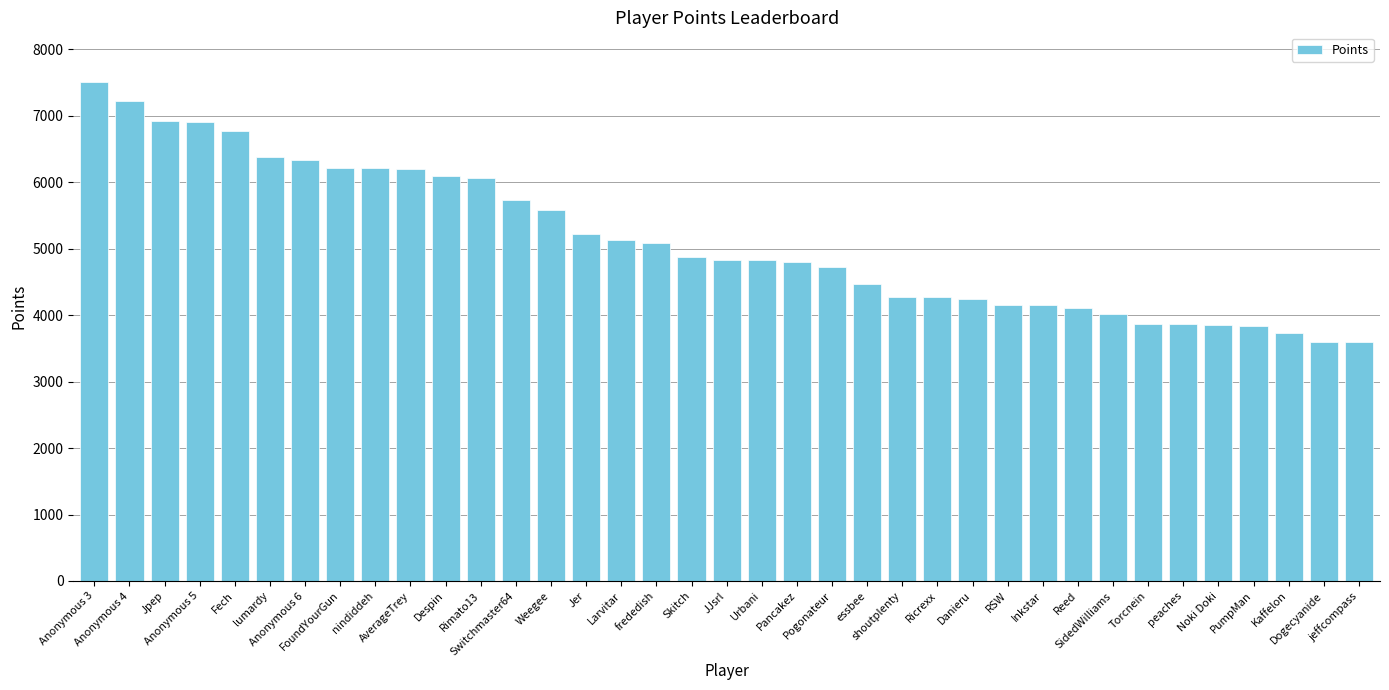

What is the difference between the values at JJsrl and RSW?

673